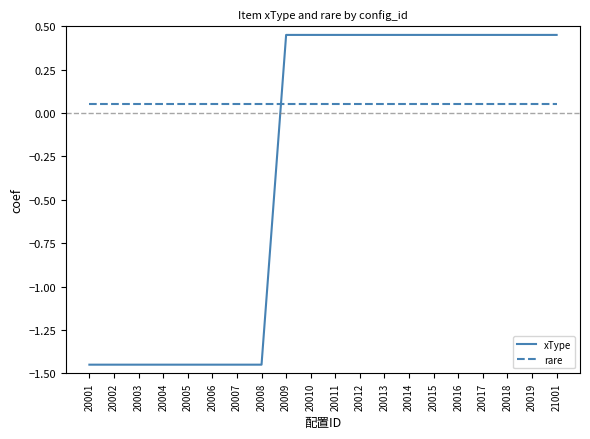

How many lines are shown in the chart?

2